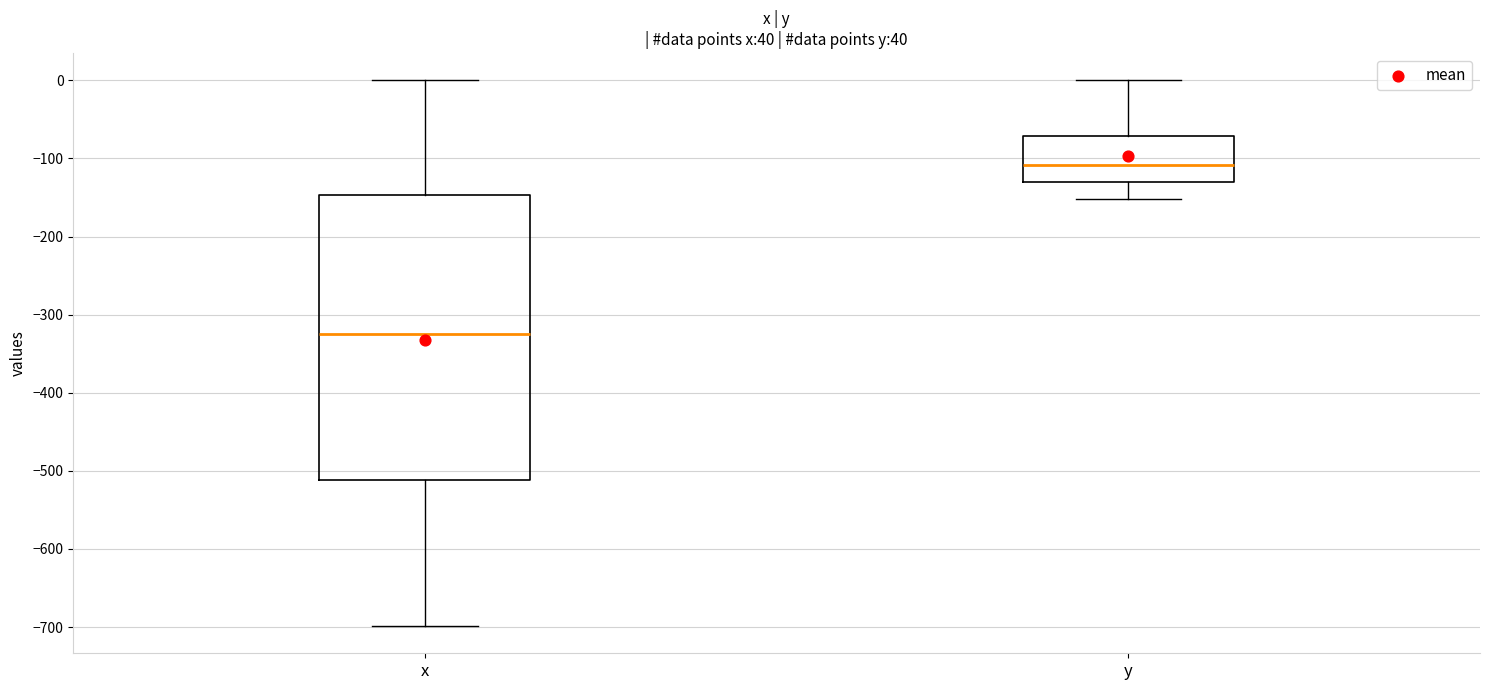

Which box's median line is the highest?

y